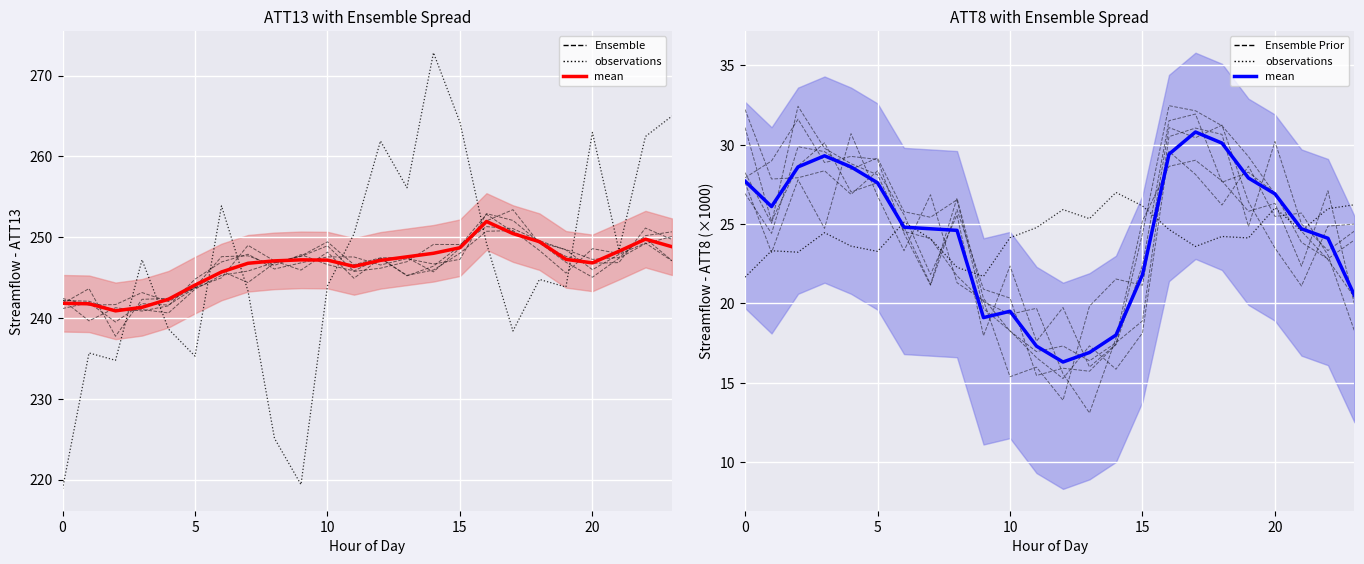

Which category has the highest value across all series?

17